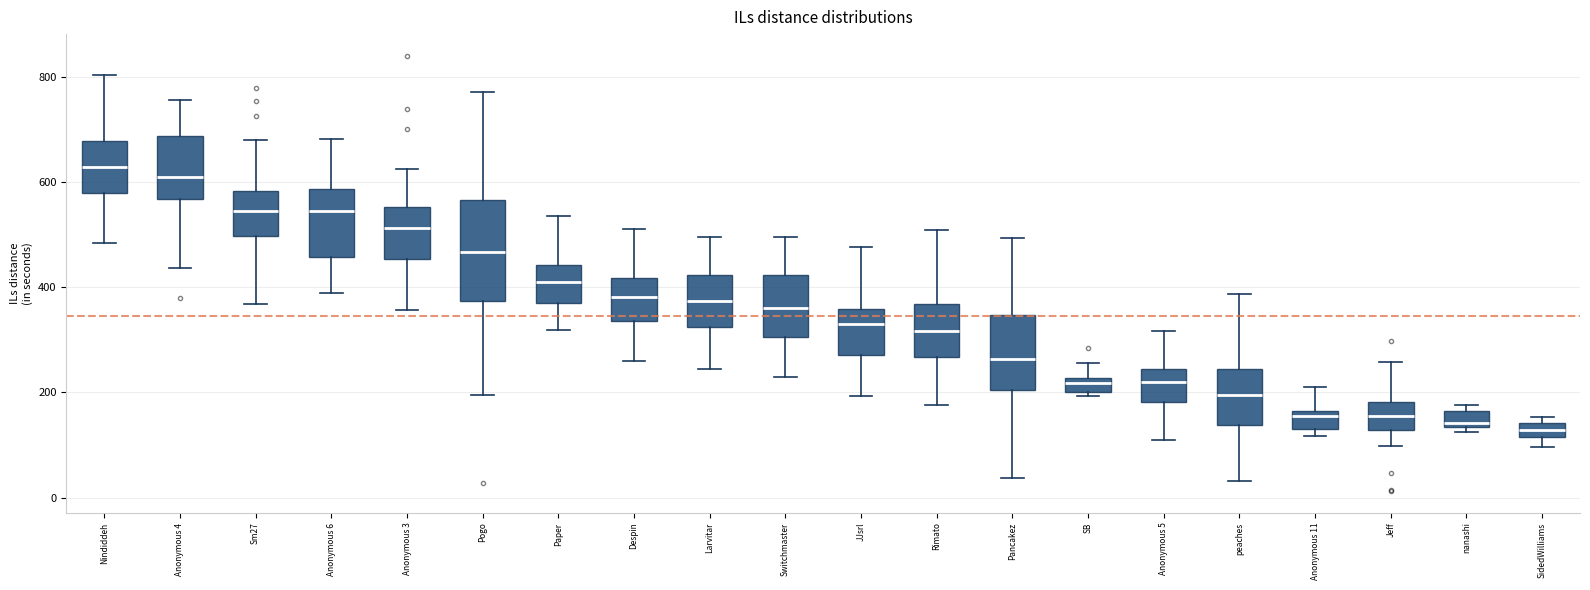

Where does the upper whisker of the box for Anonymous 4 end on the y-axis? The values are not printed on the chart, so give them approximately, as read against the axis.

760